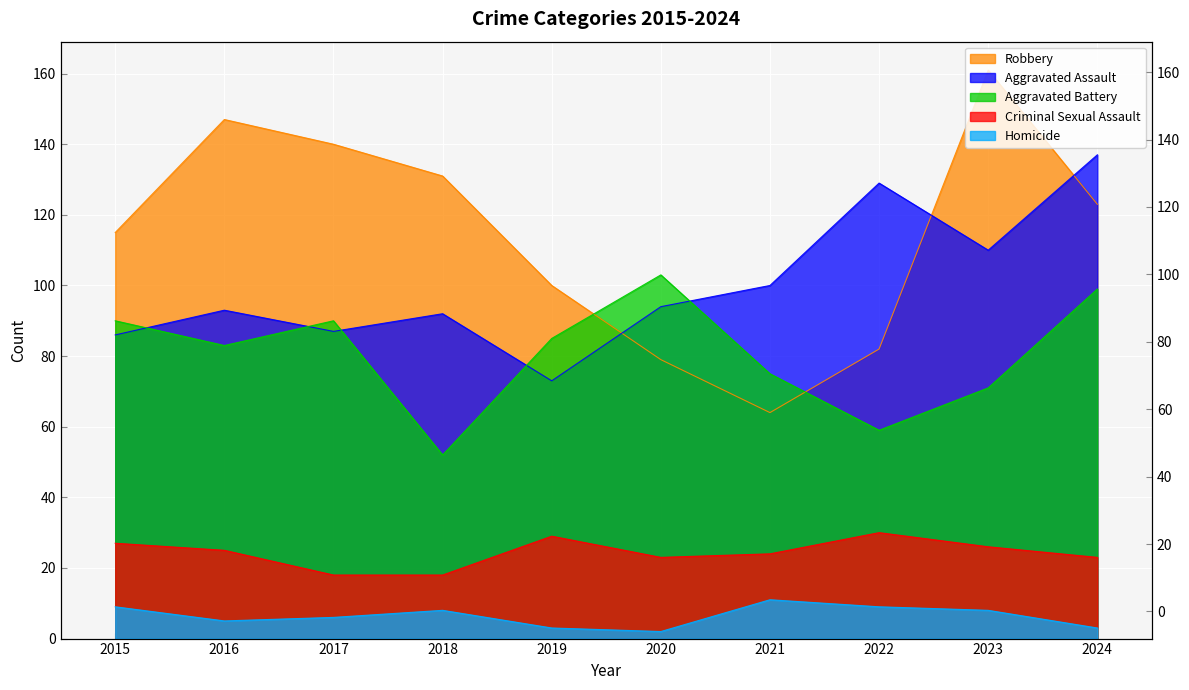

What is the difference between the Aggravated Battery values at 2015 and 2016?

7